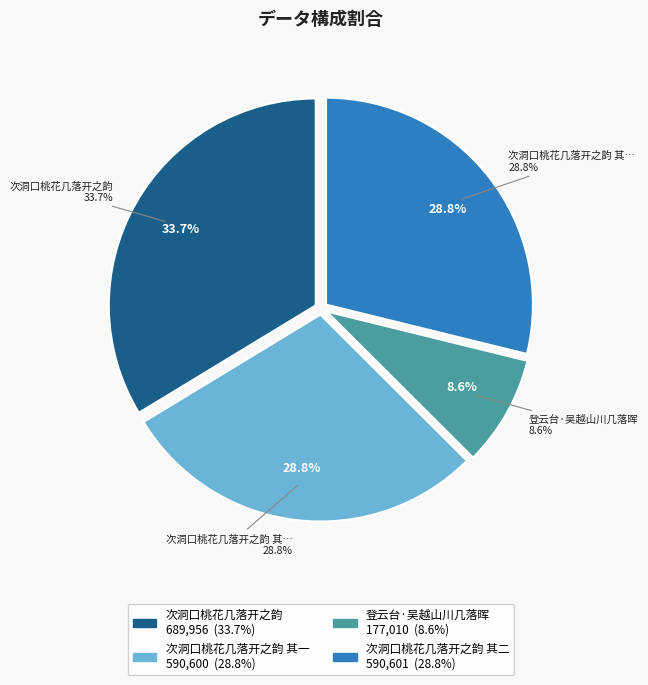

Which has a higher value, 次洞口桃花几落开之韵 or 次洞口桃花几落开之韵 其一?

次洞口桃花几落开之韵